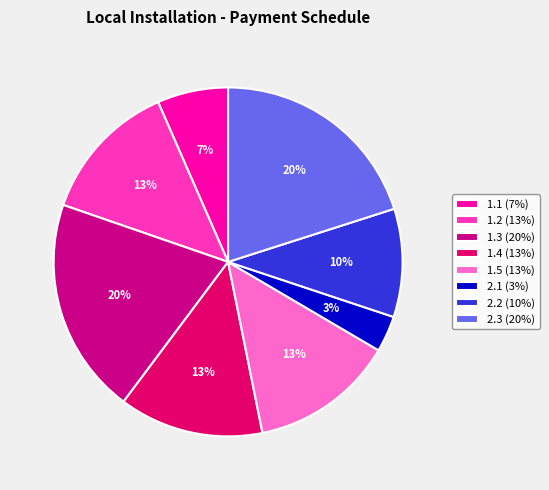

What portion of the pie excludes 1.4?

86.6%